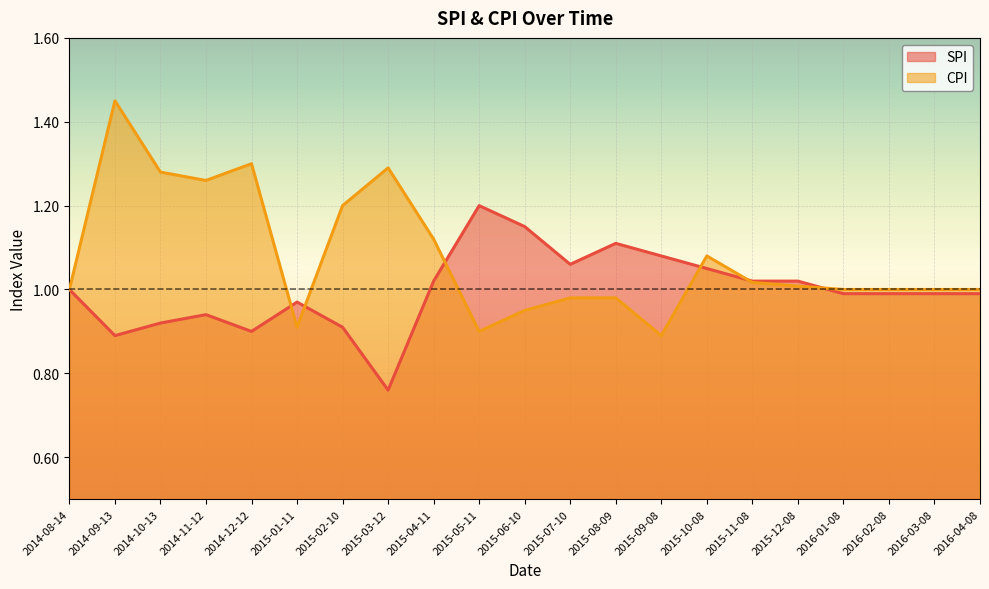

True or false: CPI has a value of 1.5 at 2015-05-11.

False